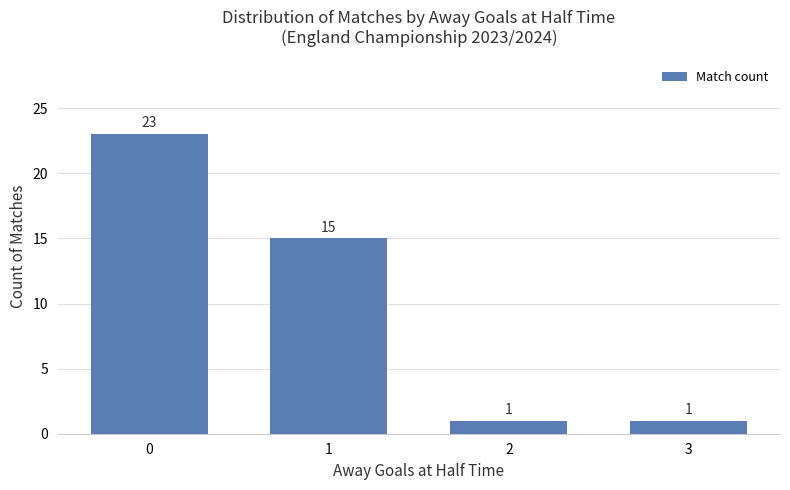

How many values are between 1 and 23?

4